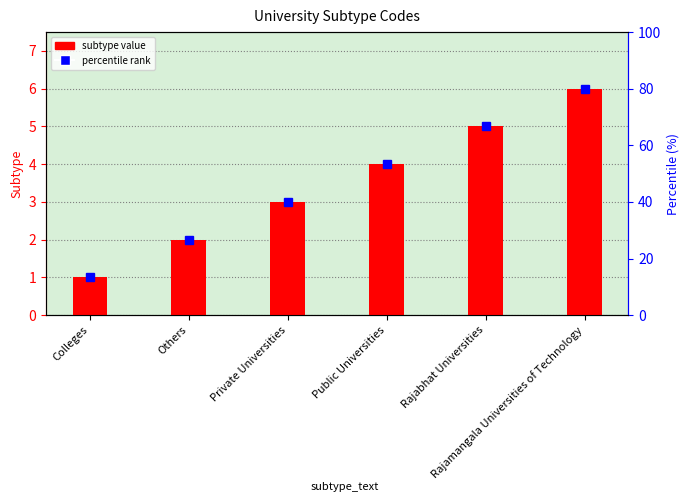

What is the value of the 2nd bar from the left?

2